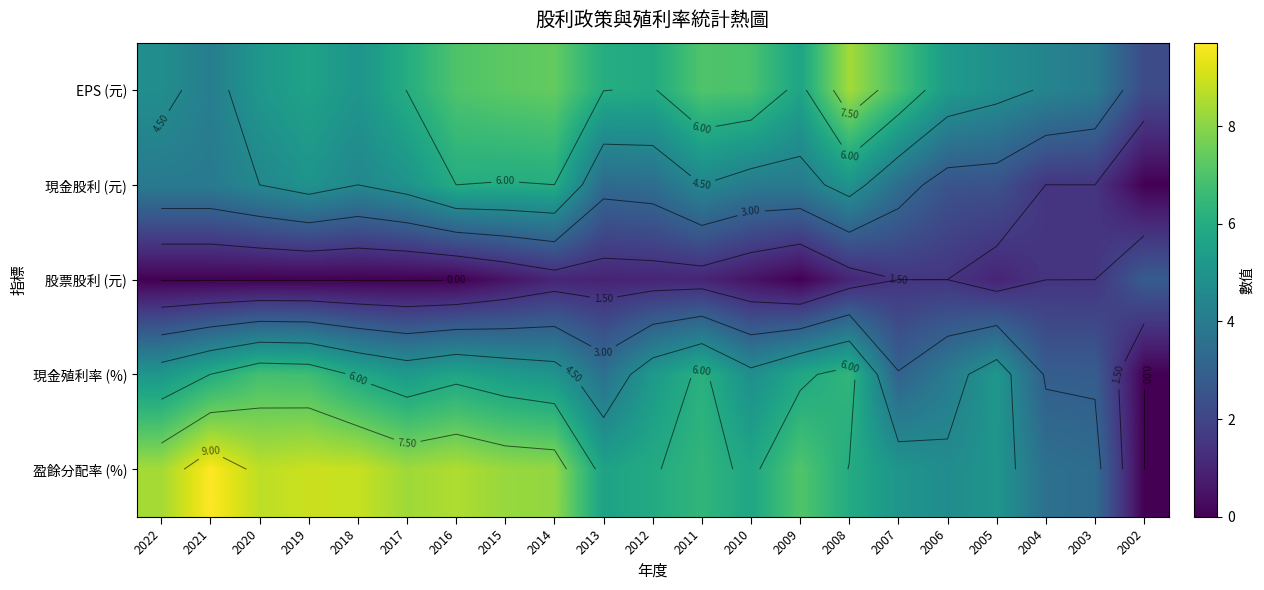

The 盈餘分配率 (%) series shows 0.0 at 2002. True or false?

True